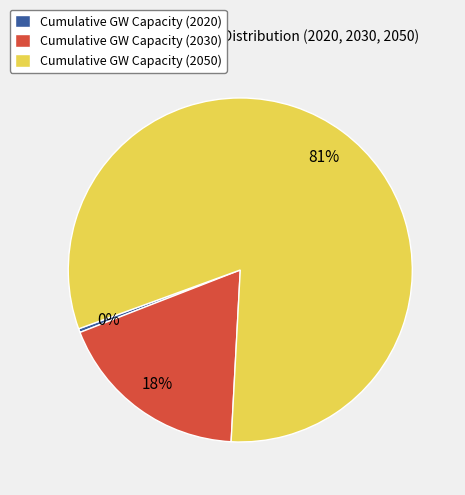

Is the sum of Cumulative GW Capacity (2030) and Cumulative GW Capacity (2050) greater than half?

Yes